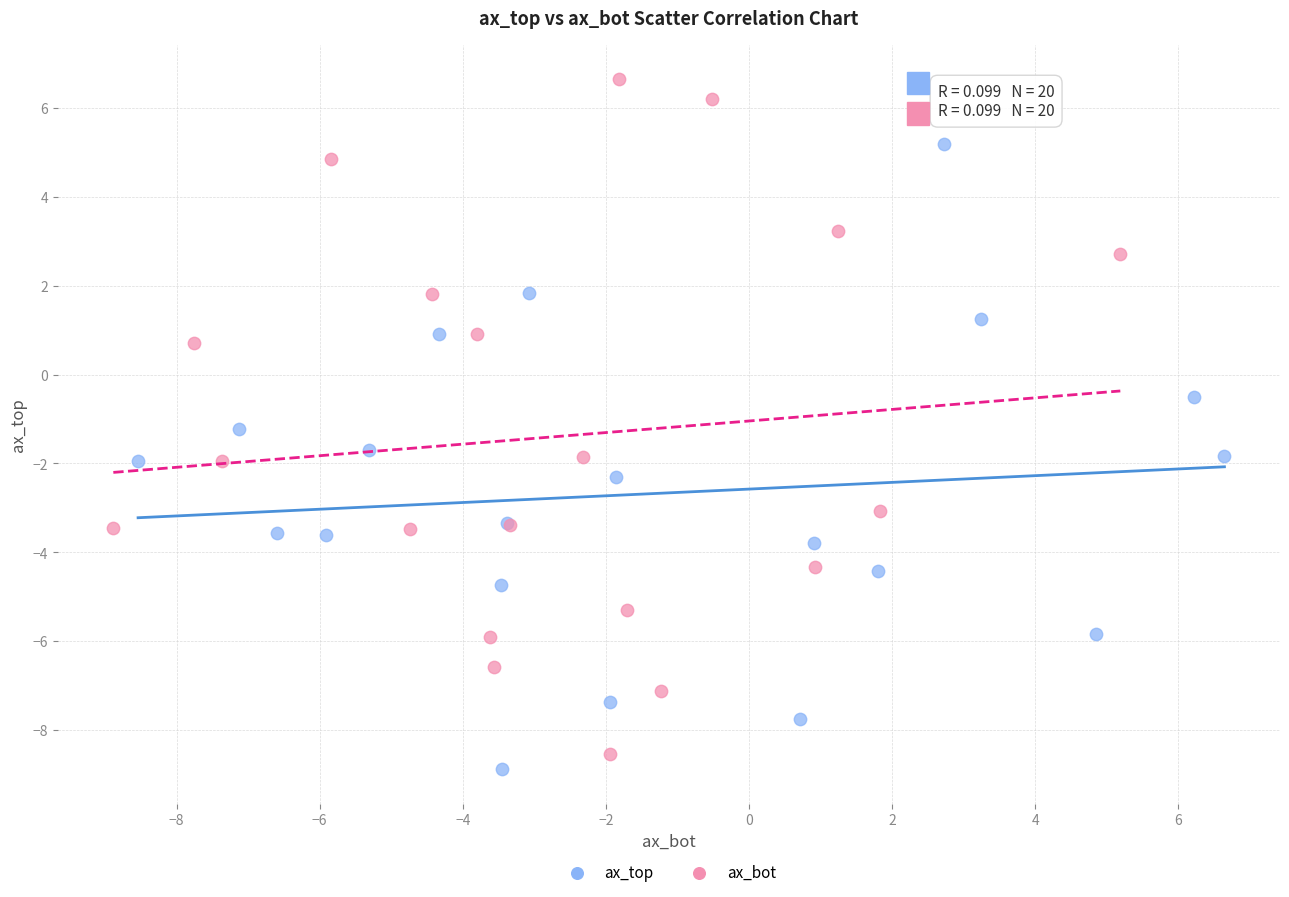

What are all the series names shown in the legend?

ax_top, ax_bot